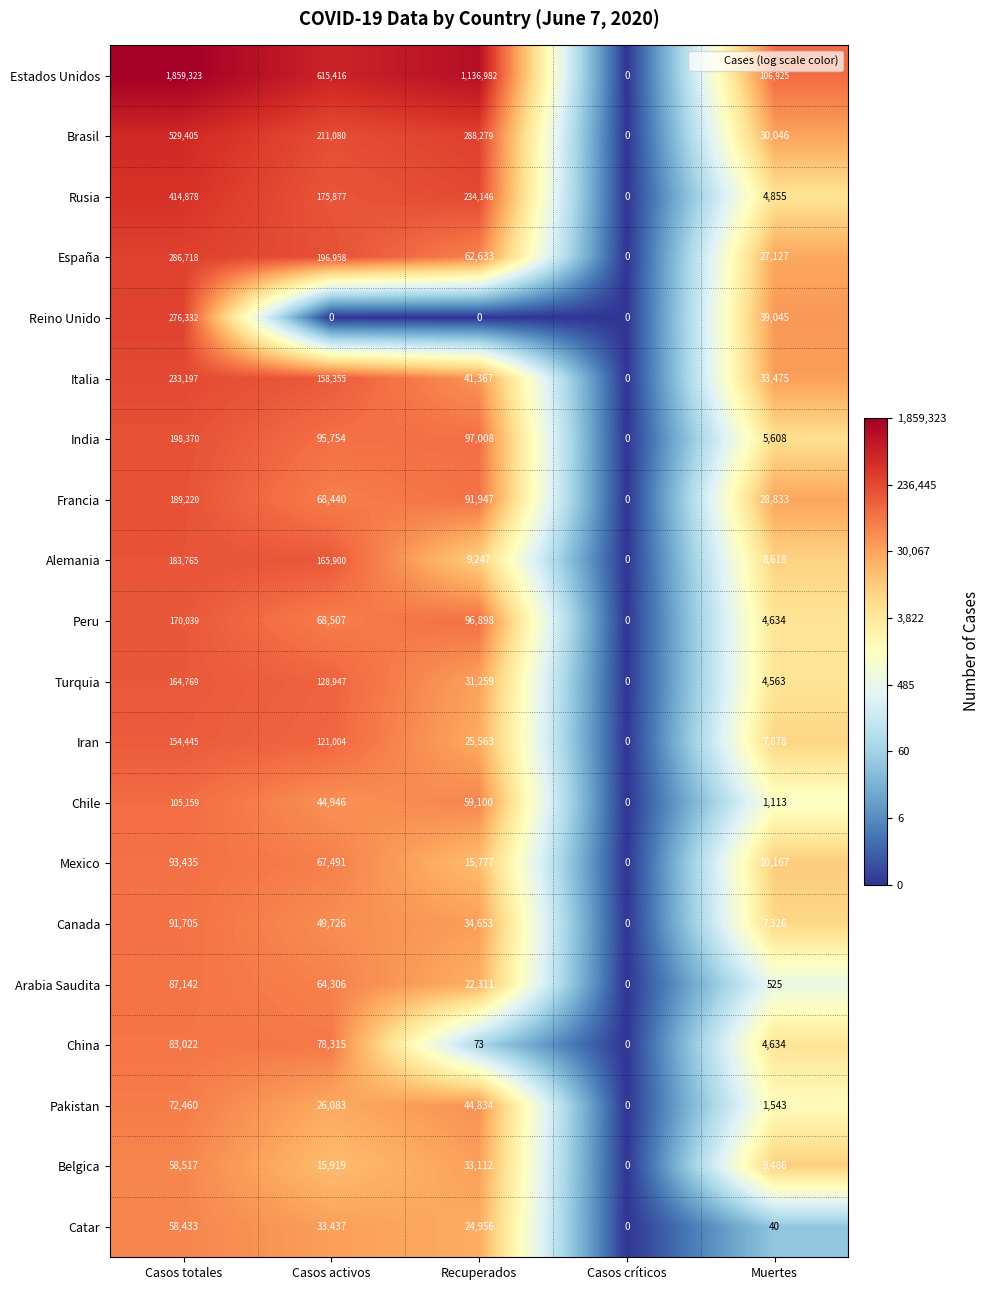

List the series in order of their peak value, lowest first.

Catar, Belgica, Pakistan, China, Arabia Saudita, Canada, Mexico, Chile, Iran, Turquia, Peru, Alemania, Francia, India, Italia, Reino Unido, España, Rusia, Brasil, Estados Unidos